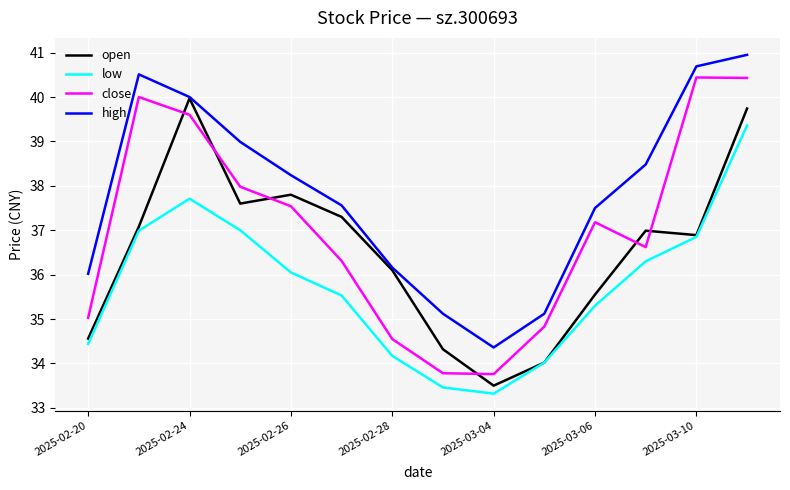

True or false: low and close intersect in this chart.

False